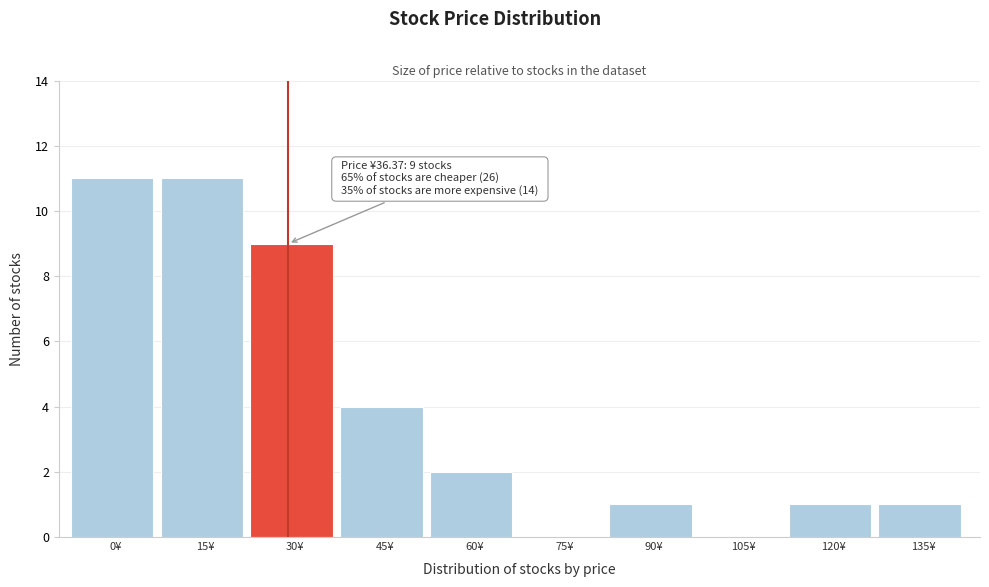

Reading right to left, extract all data points from this chart.

135¥=1	120¥=1	105¥=0	90¥=1	75¥=0	60¥=2	45¥=4	30¥=9	15¥=11	0¥=11